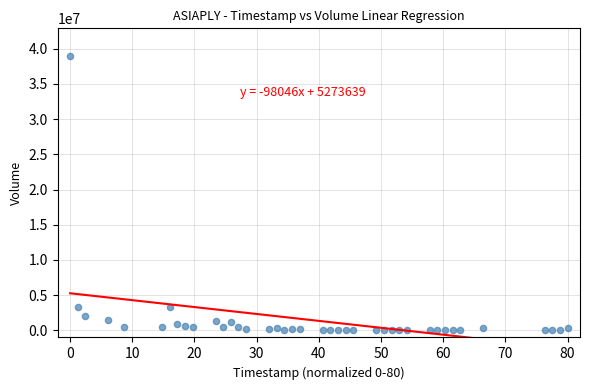

What is the range of Y values (max minus min)?

38975009